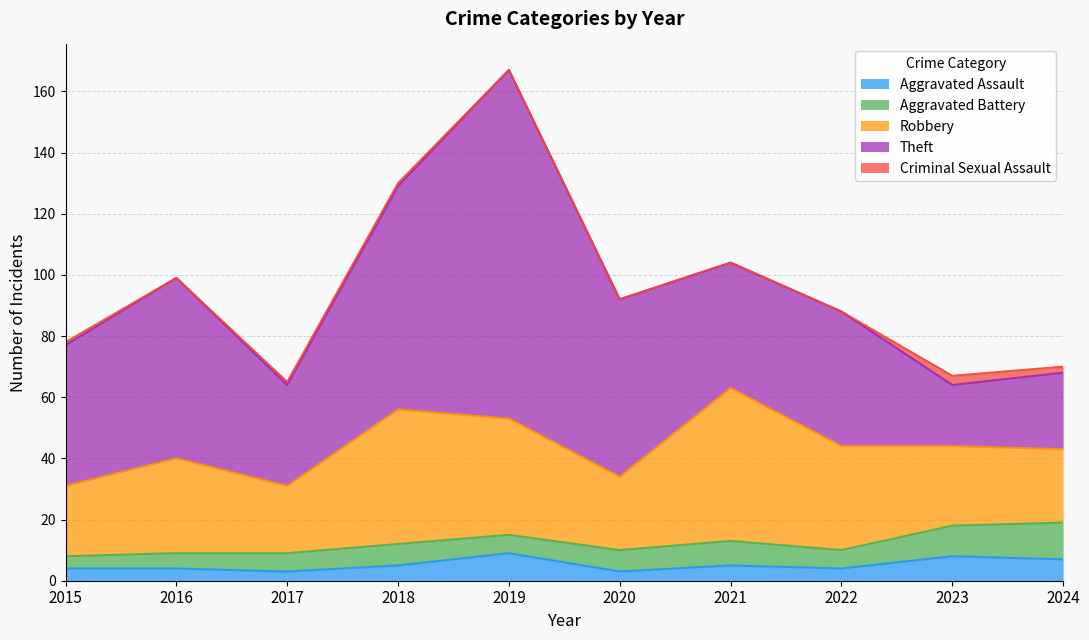

What is the average value of the Criminal Sexual Assault series?

1